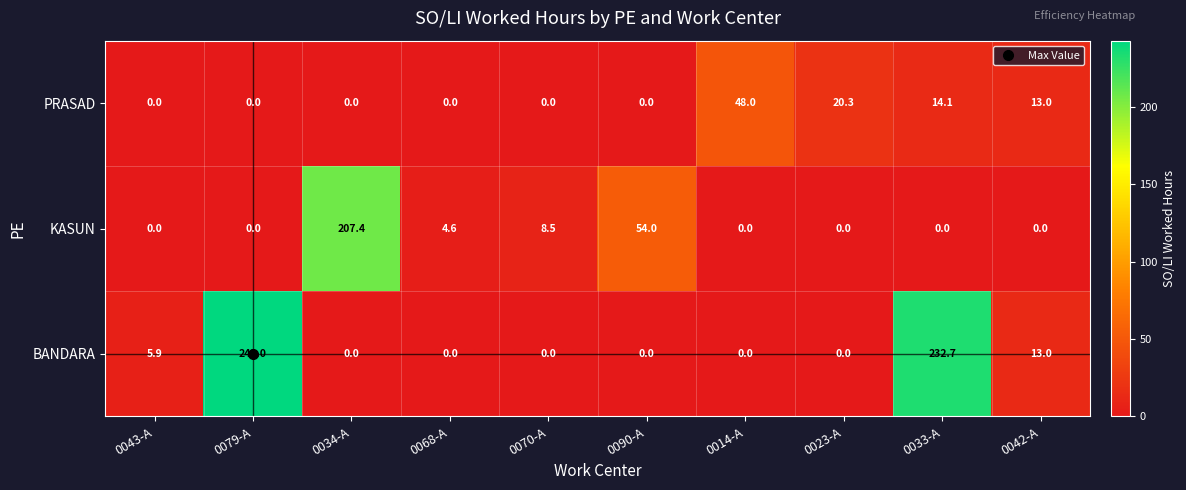

Which series has the largest range (max minus min)?

BANDARA